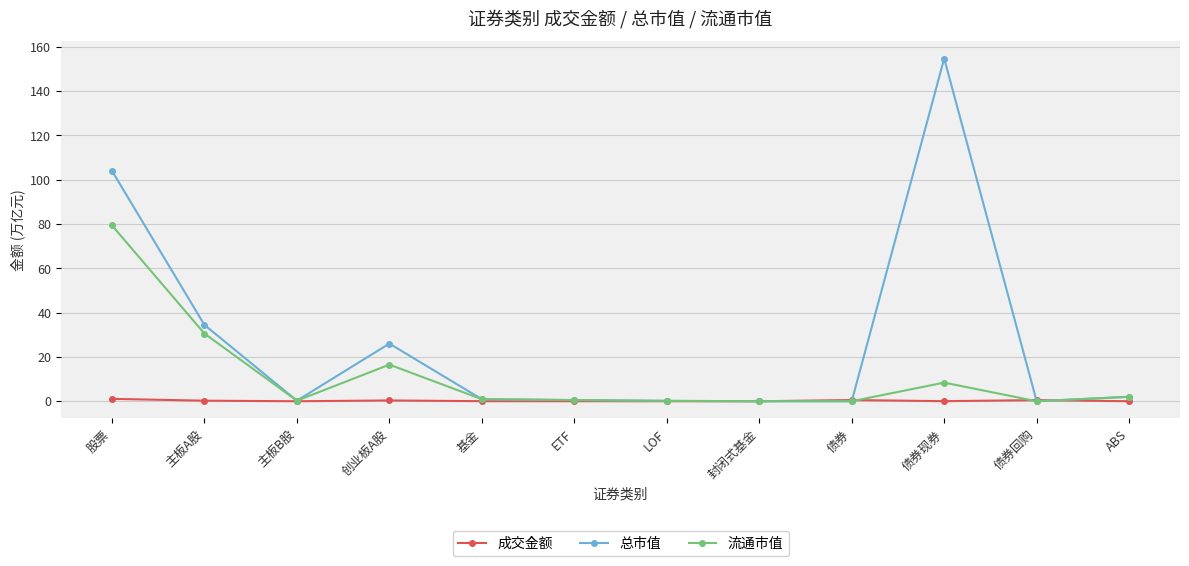

Count the number of categories in the chart.

12